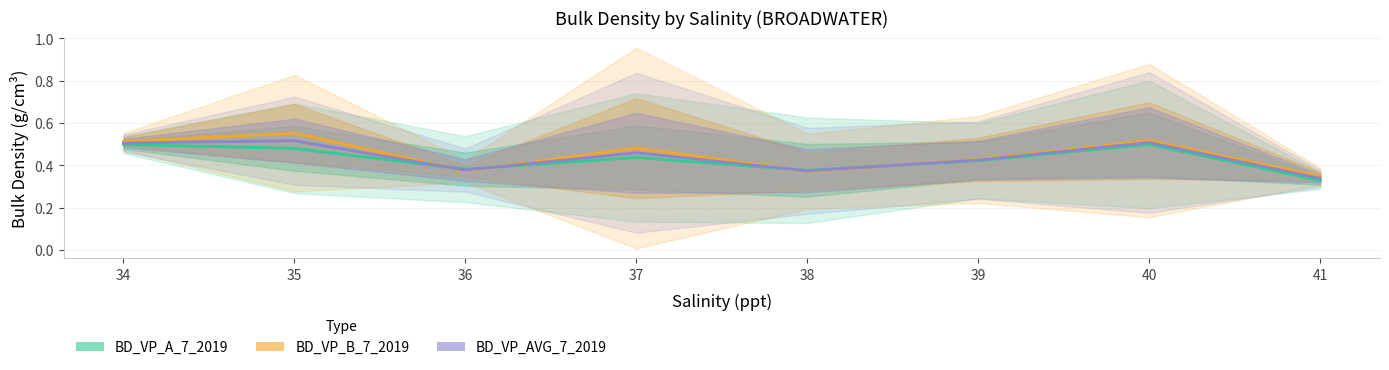

How many interior local valleys does the BD_VP_AVG_7_2019 series have?

2